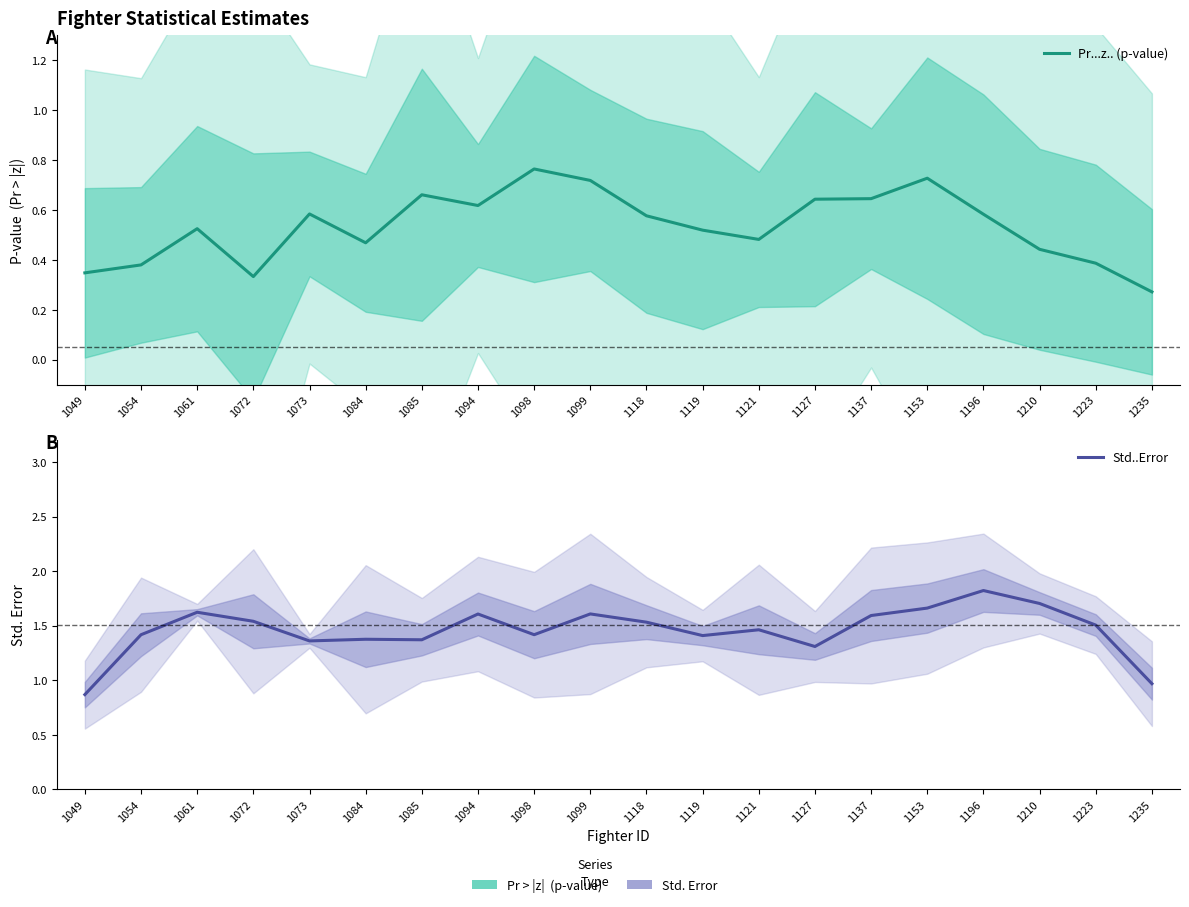

Is this an area chart (filled region under the line)?

No